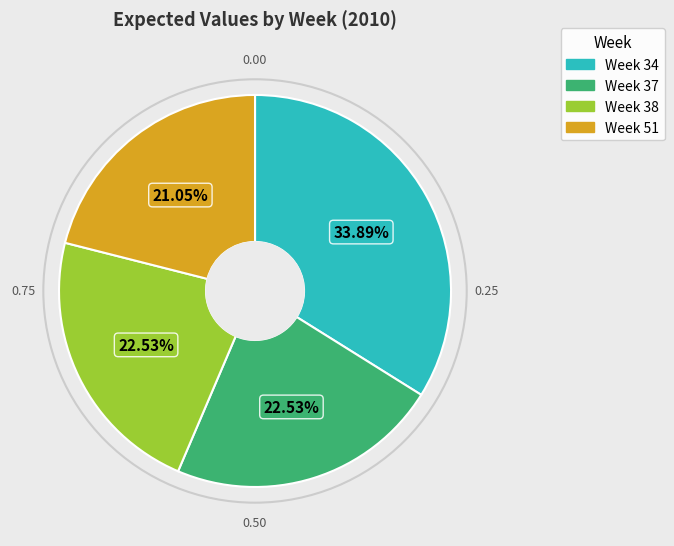

Is there any slice that represents more than half of the pie?

No